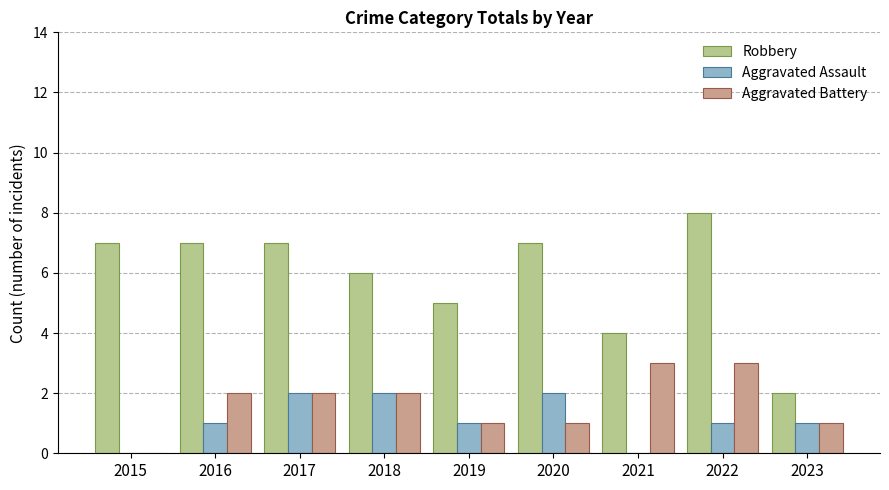

At which category is the sum across all series the highest?

2022